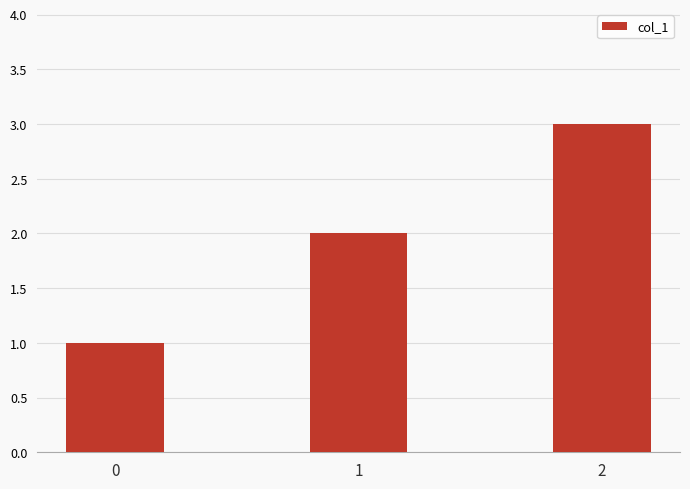

Rank the categories by value from lowest to highest.

0, 1, 2